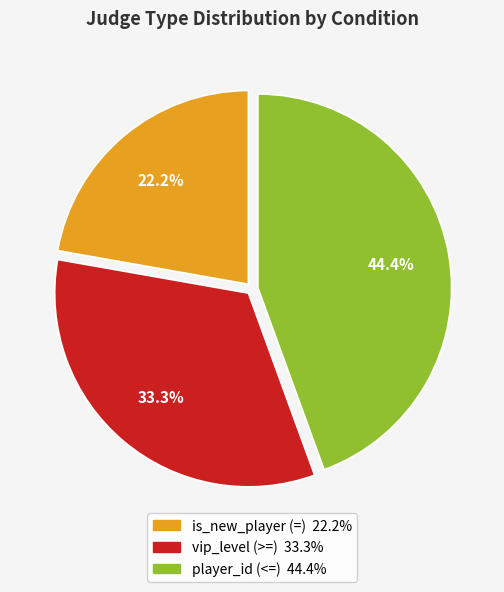

Is there a majority slice in this chart?

No